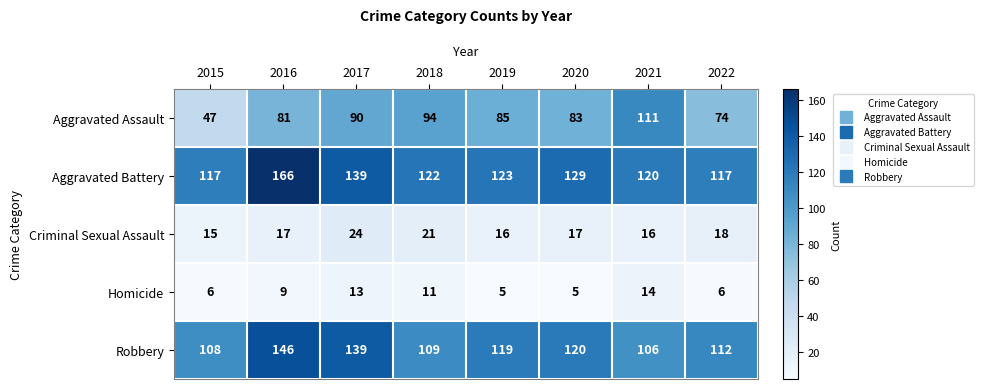

What is the difference between the Aggravated Battery values at 2022 and 2019?

6